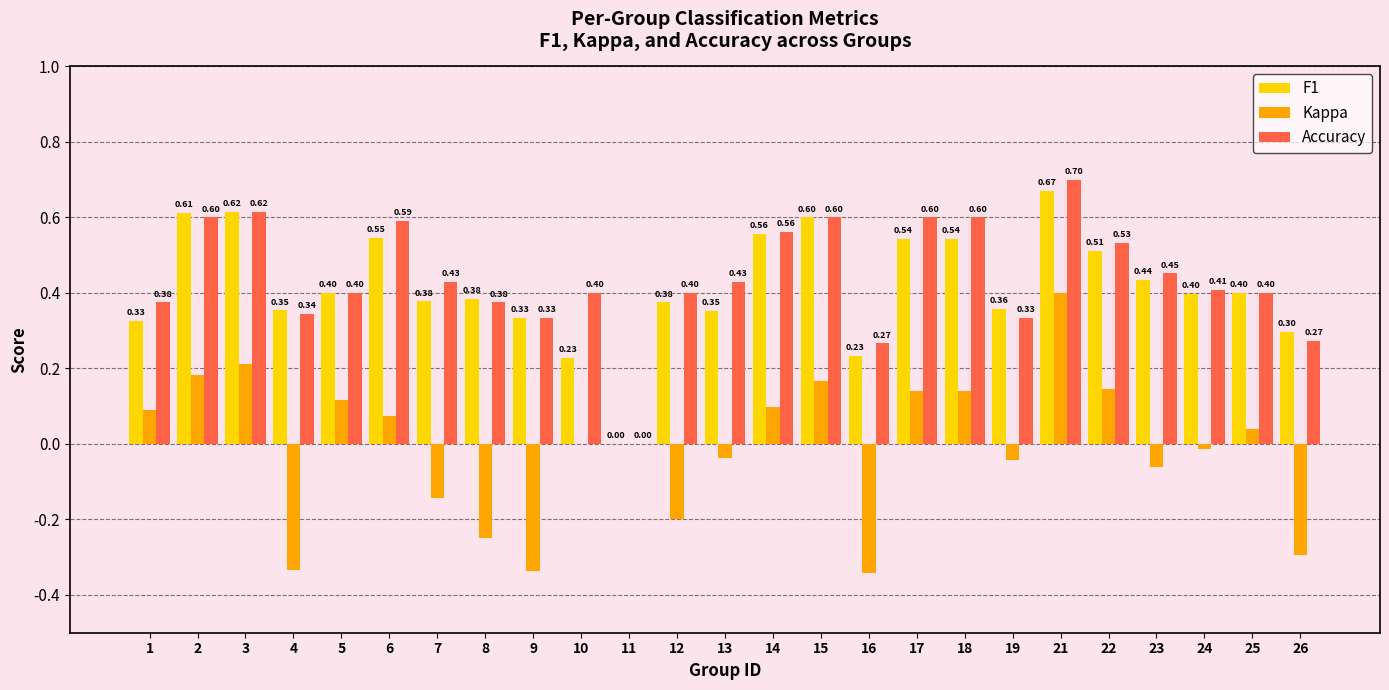

What is the difference between the Accuracy values at 21 and 12?

0.3